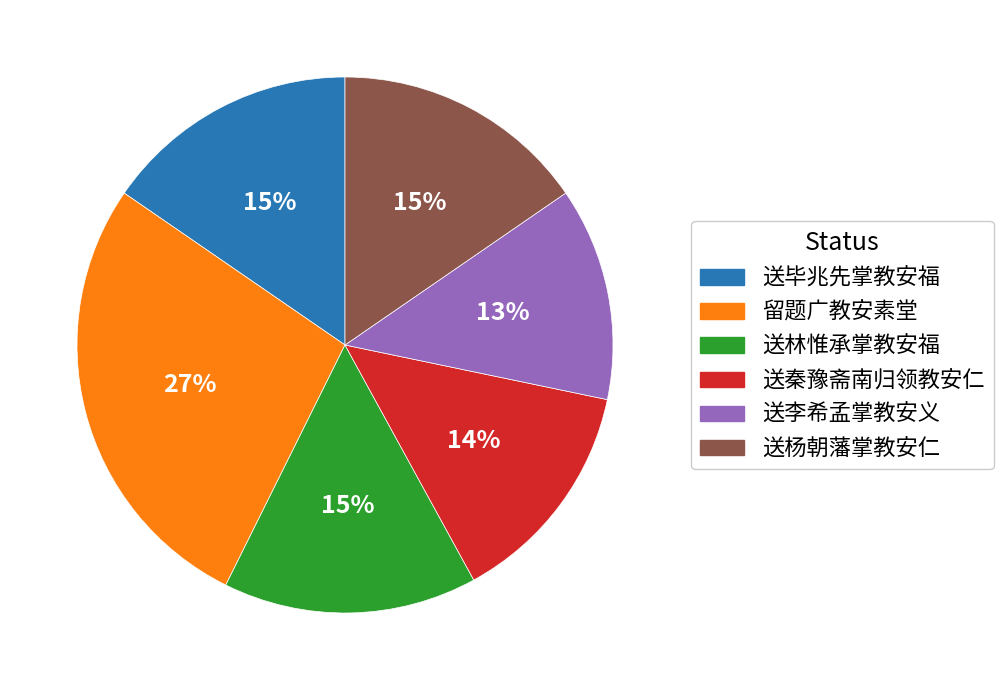

The 送杨朝藩掌教安仁 slice represents 15% of the pie. True or false?

True